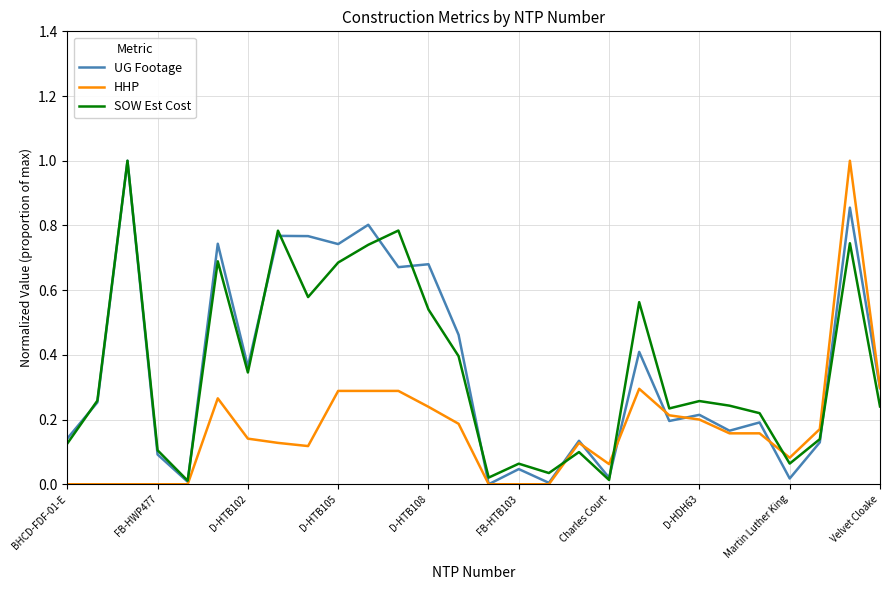

What is the maximum value for HHP?

1.0